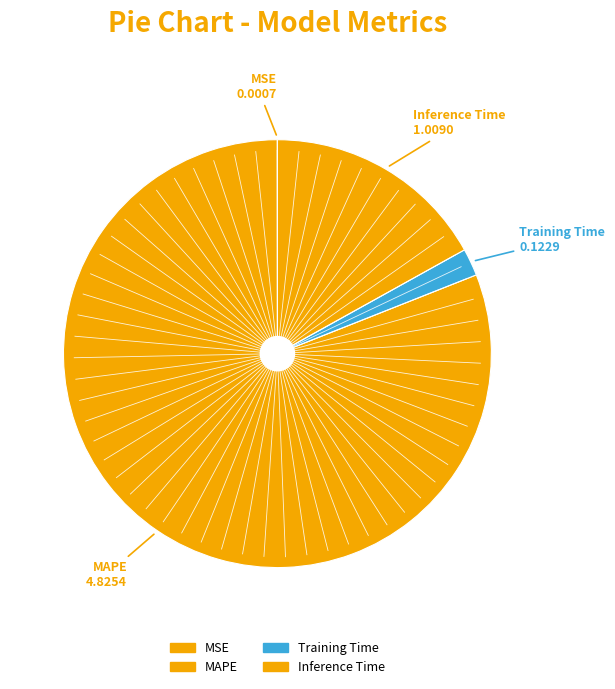

Does MAPE account for over 50% of the chart?

Yes